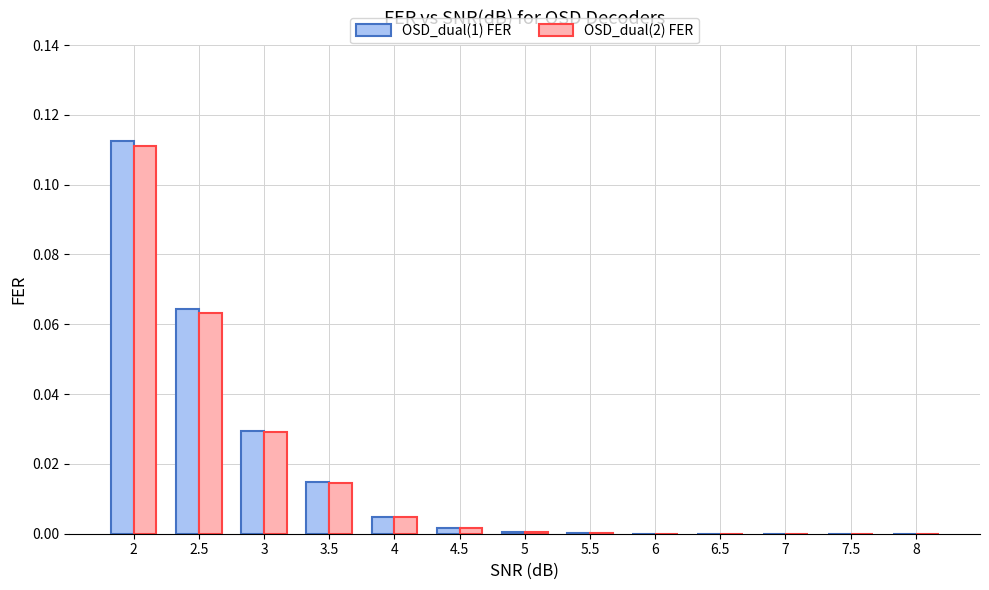

True or false: OSD_dual(2) FER has a value of 0.0 at 3.

True